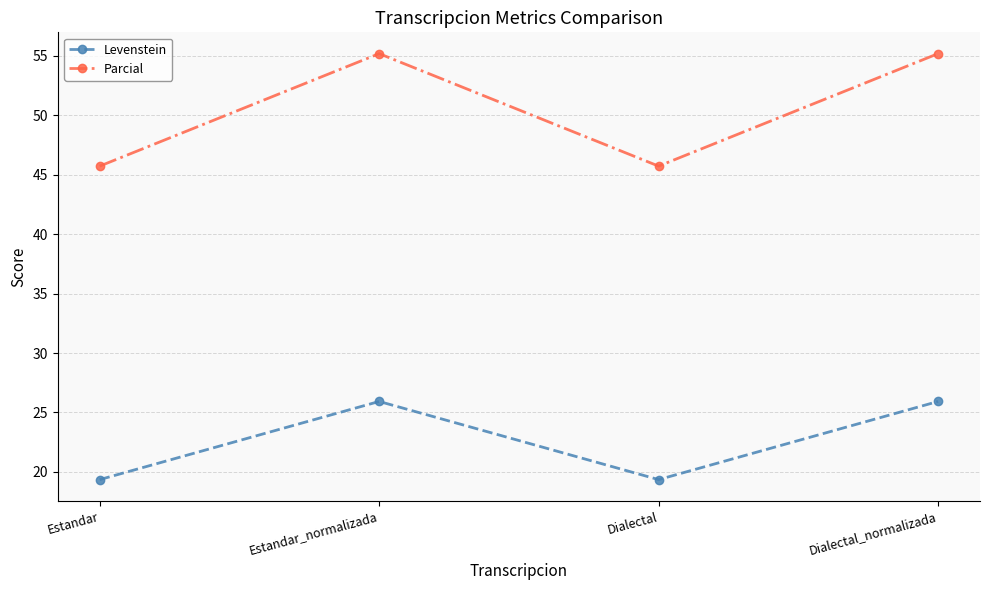

True or false: Parcial and Levenstein intersect in this chart.

False